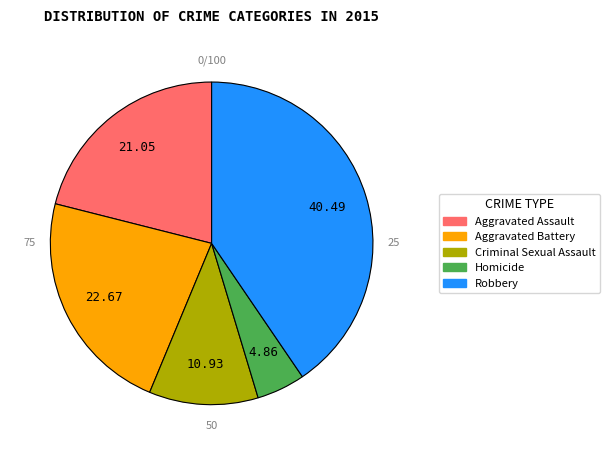

Between Criminal Sexual Assault and Homicide, which is larger?

Criminal Sexual Assault